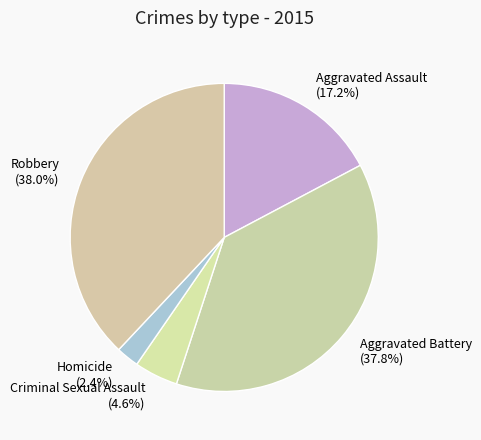

How many segments does this pie chart have?

5